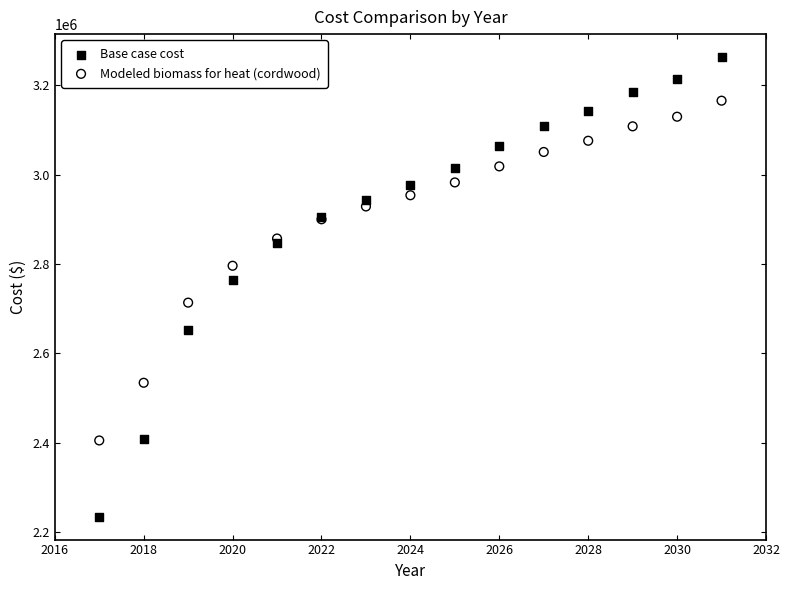

In the Base case cost series, what Y value is closest to 2749063?

2763607.2